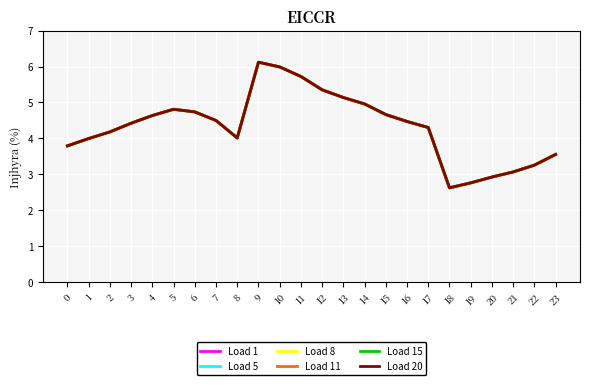

Where does the Load 11 series first go above 4?

2